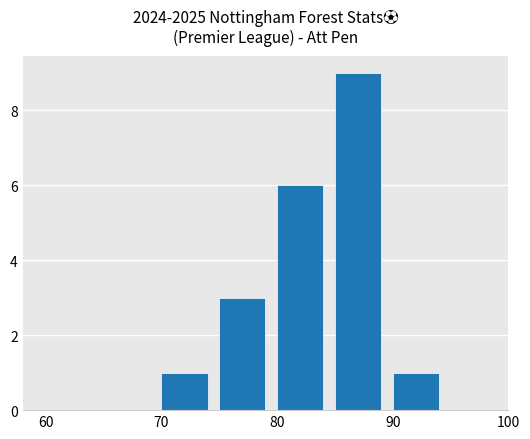

What is the maximum value shown in the chart?

9